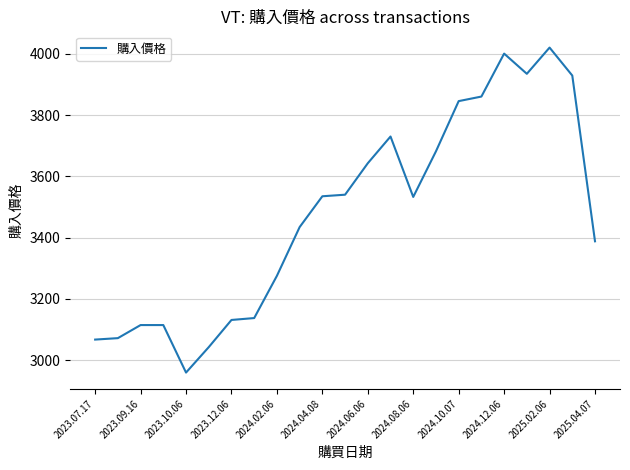

What is the greatest value displayed?

4020.8